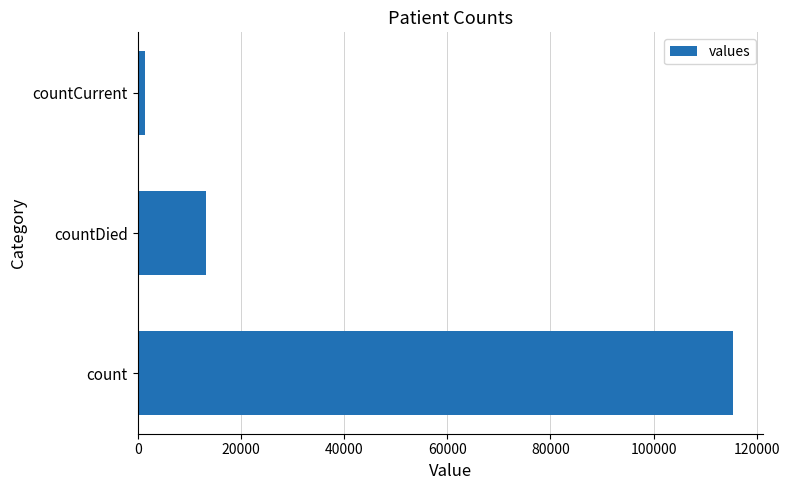

What is the average value?

43368